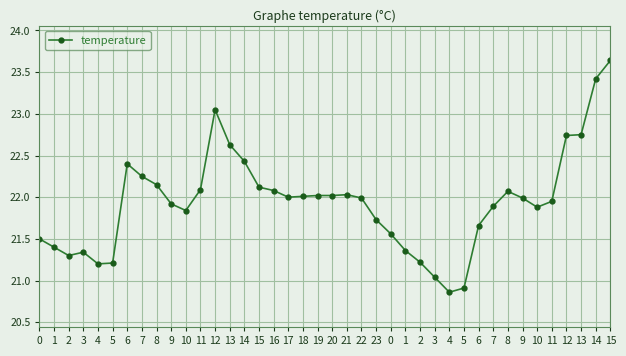

List the labels in order of value, smallest first.

4, 5, 3, 4, 5, 2, 2, 3, 1, 1, 0, 0, 6, 23, 10, 10, 7, 9, 11, 22, 9, 17, 18, 19, 20, 21, 8, 16, 11, 15, 8, 7, 6, 14, 13, 12, 13, 12, 14, 15